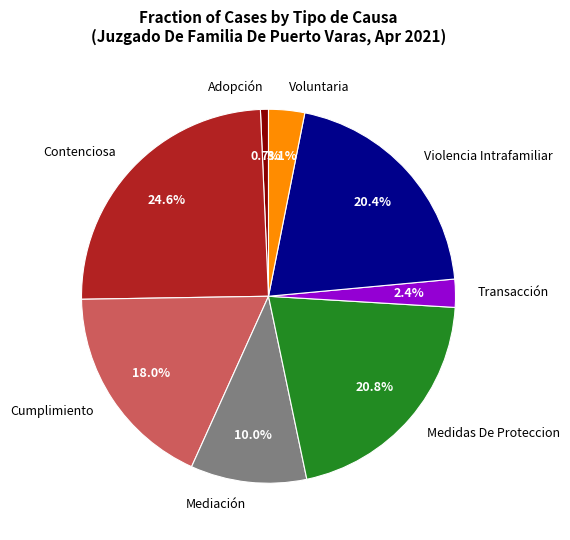

How many slices are in this pie chart?

8